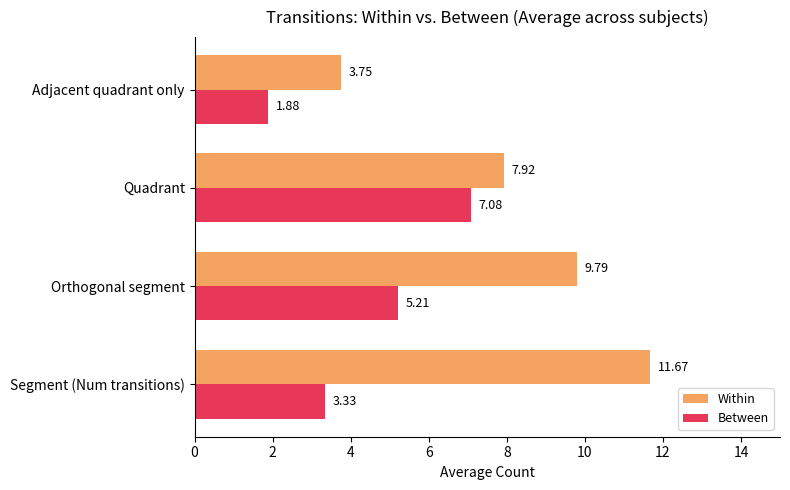

What is the spread (max minus min) of values at Quadrant?

0.8